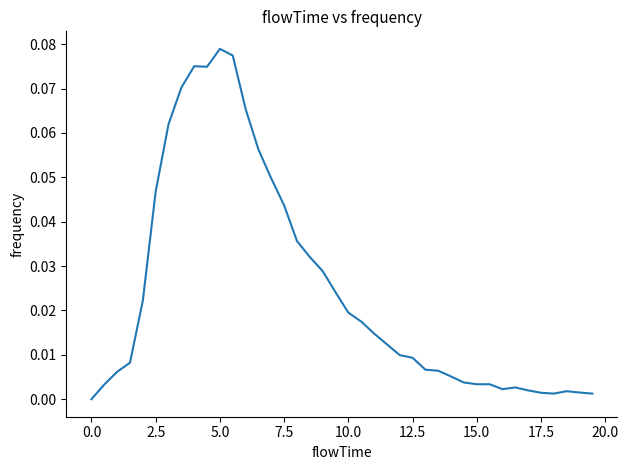

How many lines are shown in the chart?

1